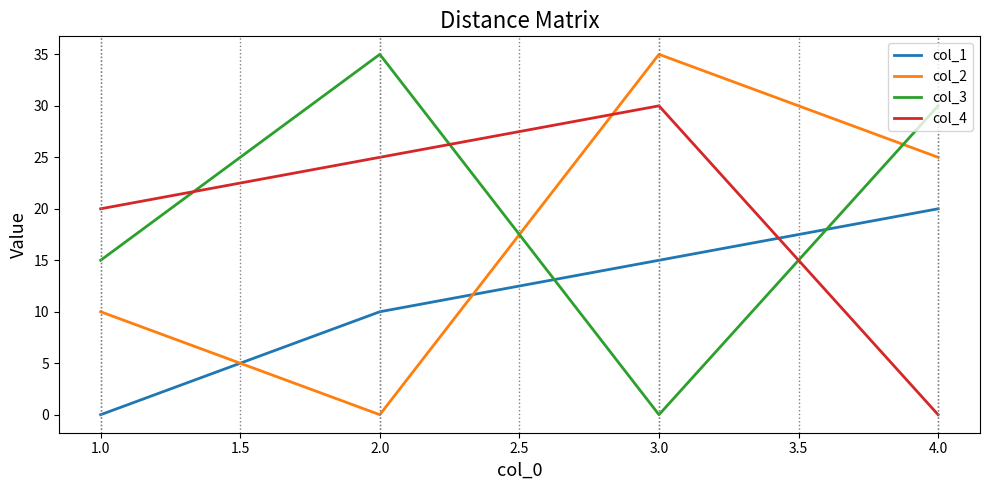

How many interior local valleys does the col_3 series have?

1